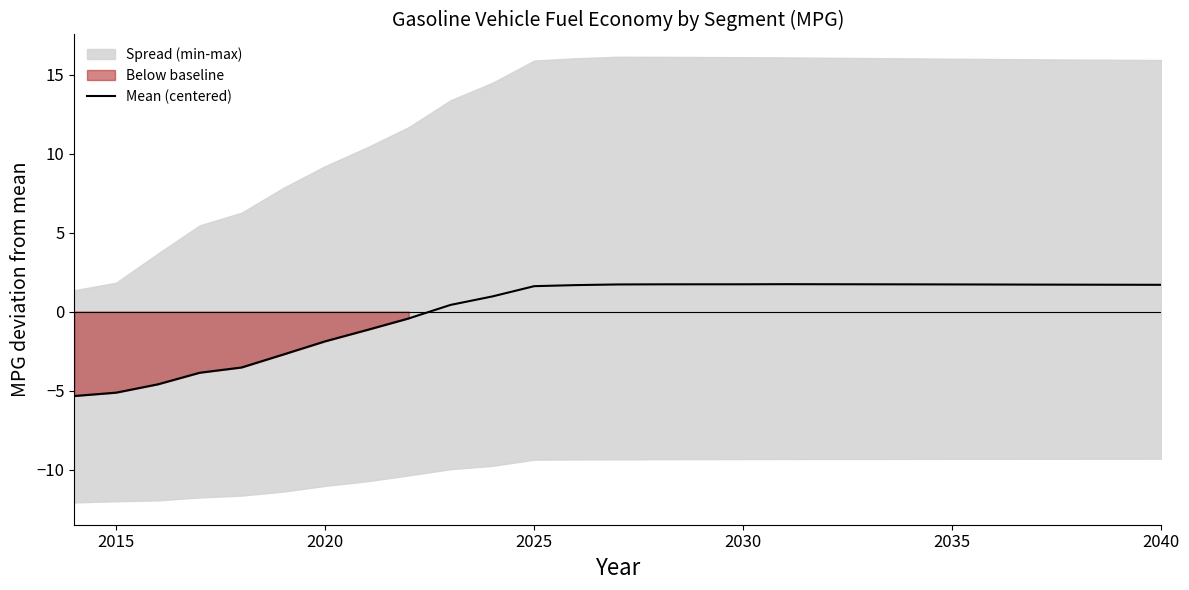

Is it true that the value at 10 is 0.7?

False